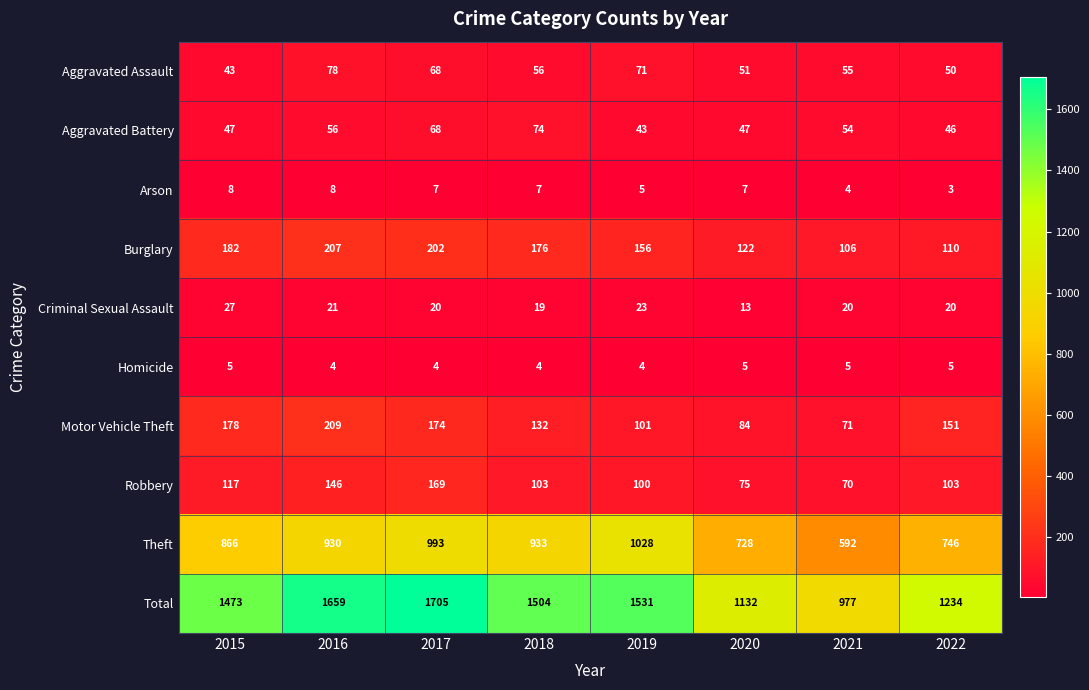

Which series has the largest range (max minus min)?

Total